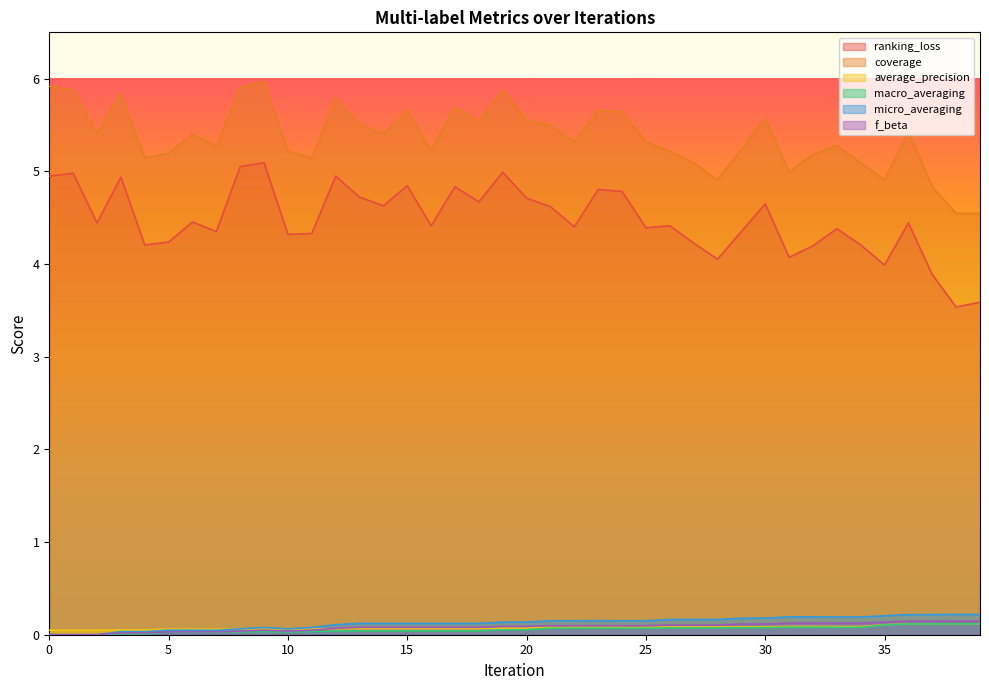

What is the value of the average_precision point at the 26th from the left?

0.1